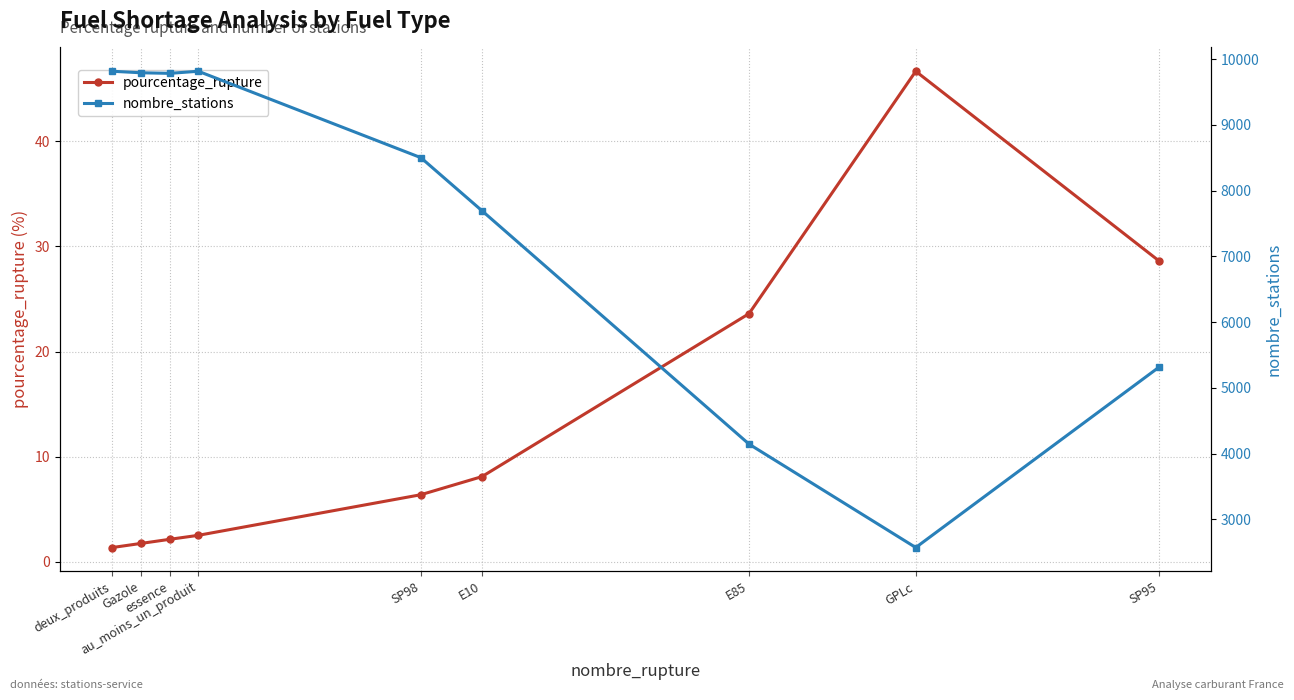

What is the sum of all pourcentage_rupture values?

121.2